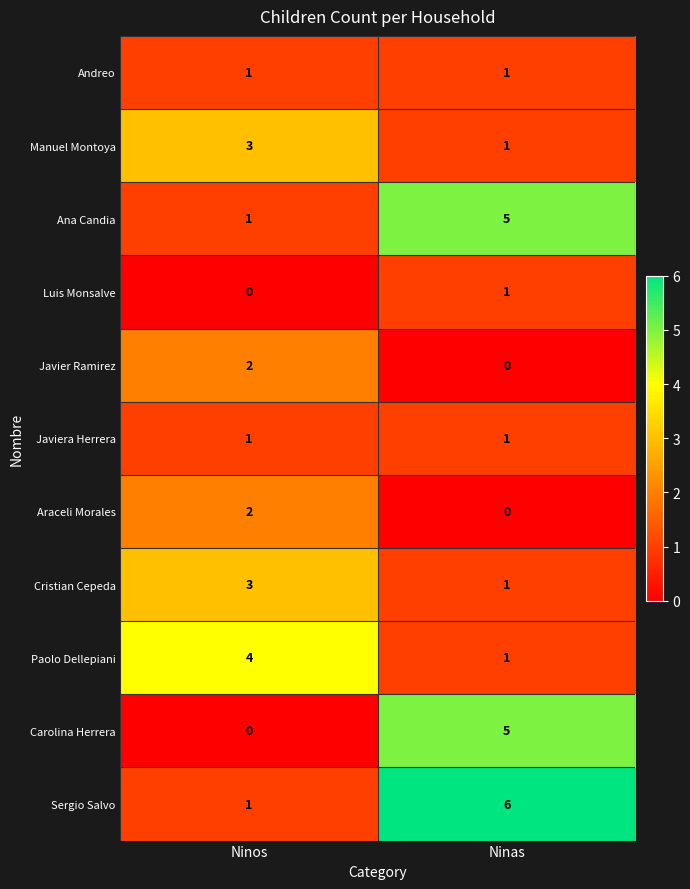

What is the difference between the highest and lowest values at Ninos?

4